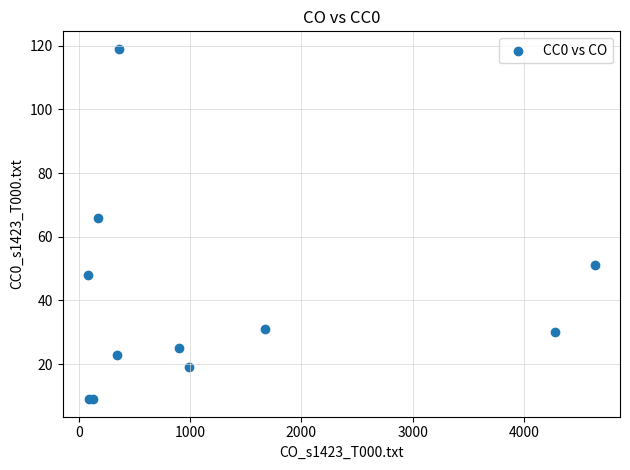

What Y value in the scatter plot is closest to 64?

66